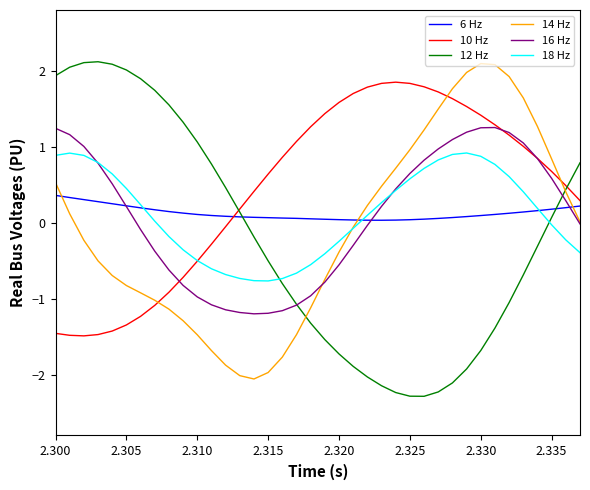

Which series has the largest total across all categories?

10 Hz